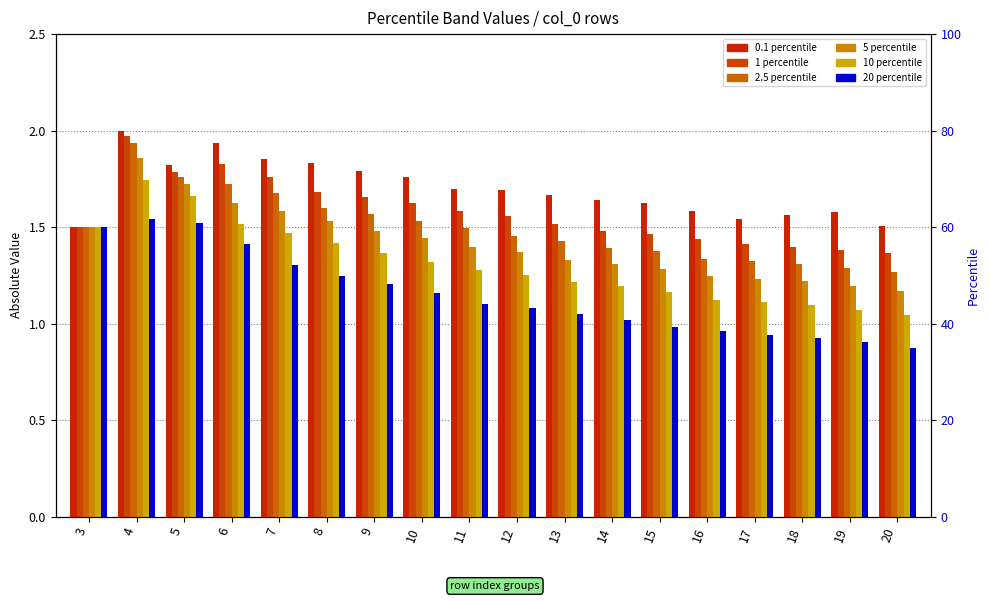

At which category is the sum across all series the highest?

4